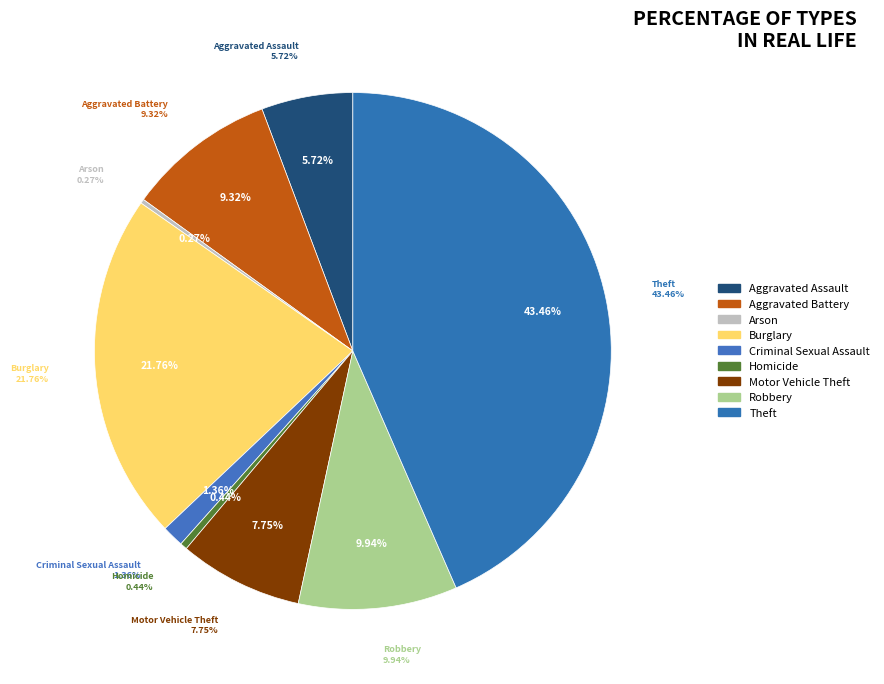

Is there any slice that represents more than half of the pie?

No